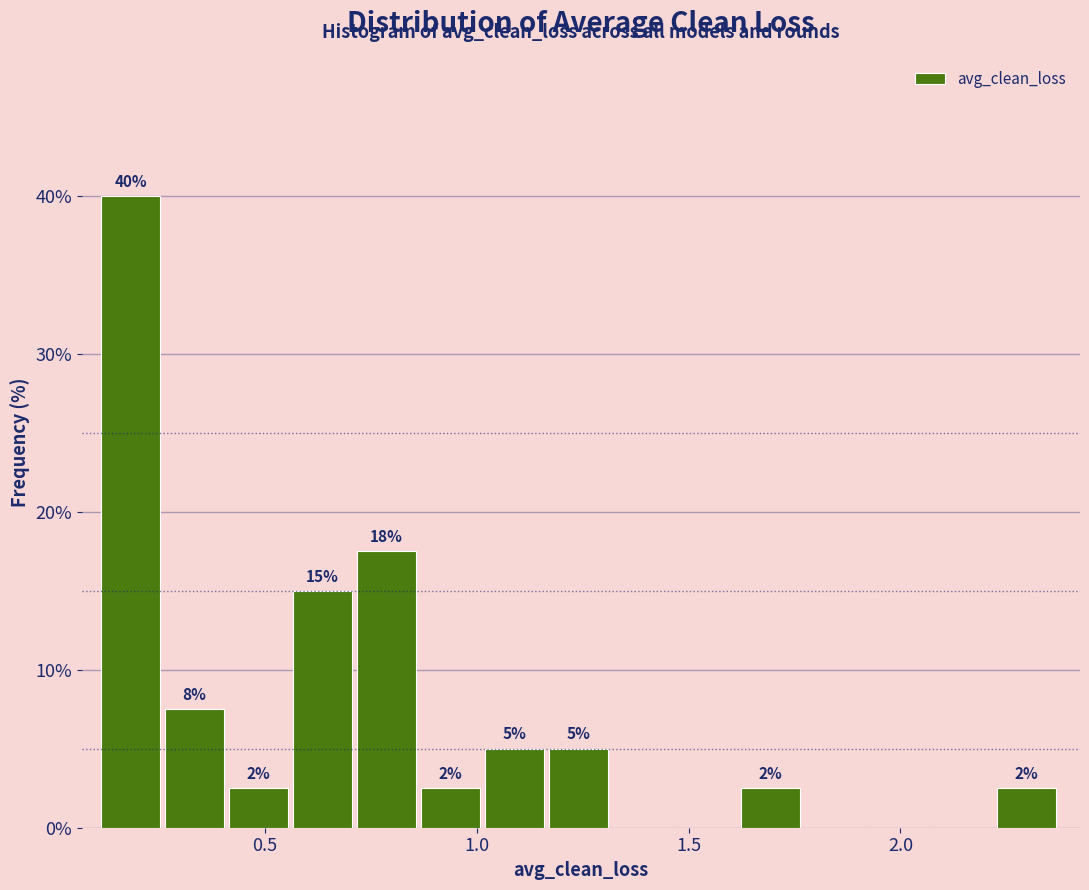

Around what value on the x-axis is the tallest bar? Give the approximate position of its centre, as read against the axis.

0.20